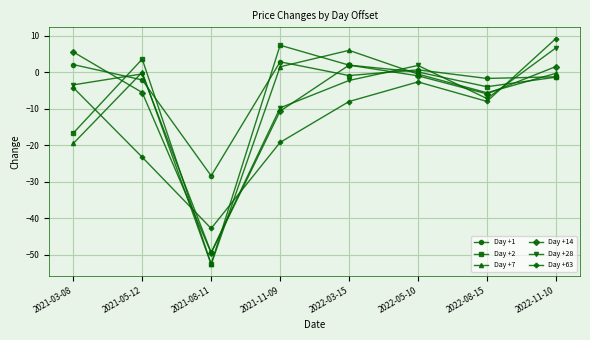

True or false: Day +2 and Day +28 intersect in this chart.

True